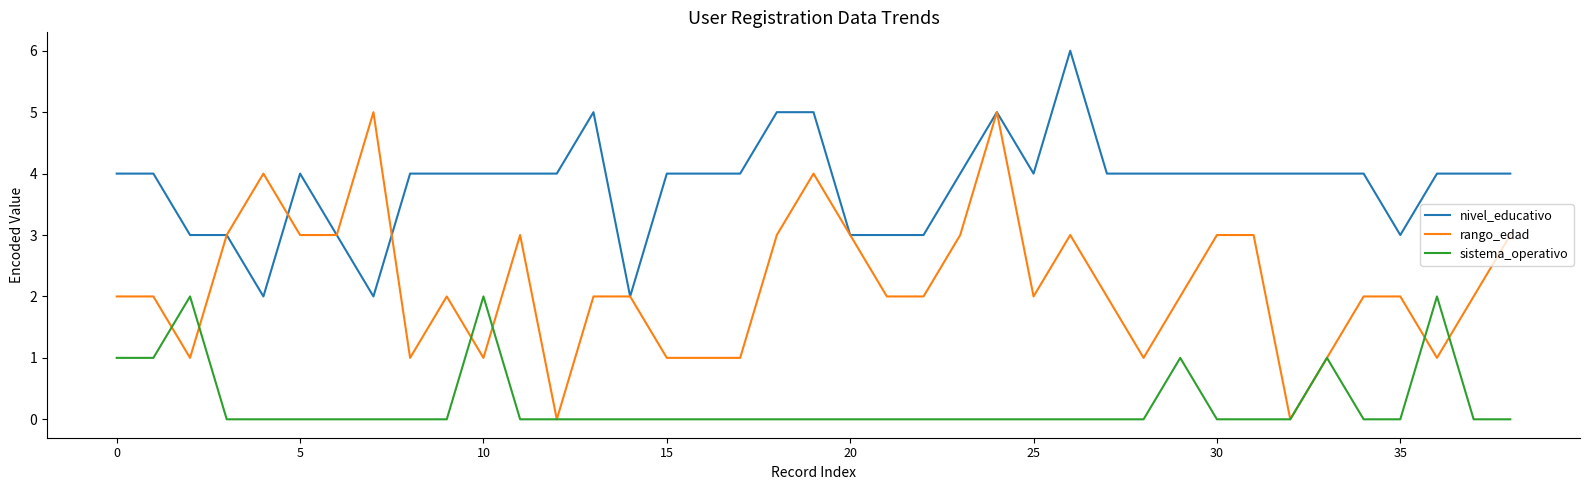

List the series in order of their overall mean, highest first.

nivel_educativo, rango_edad, sistema_operativo